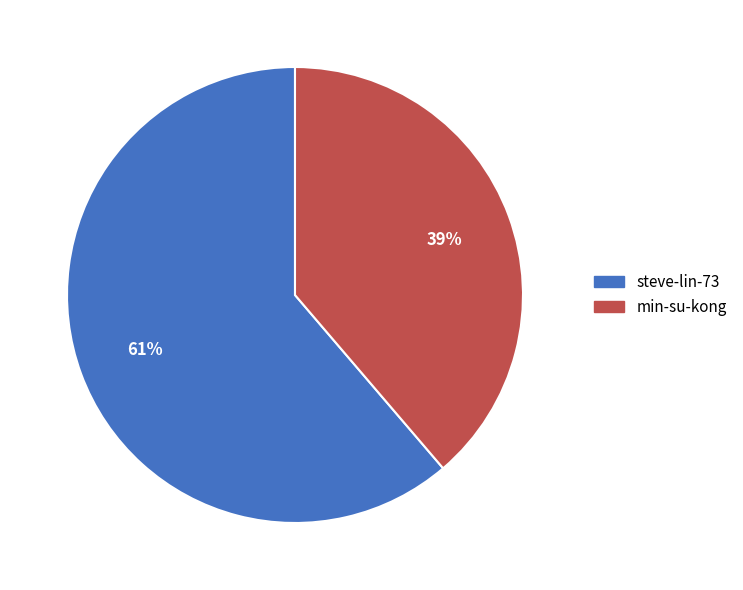

What is the majority slice?

steve-lin-73